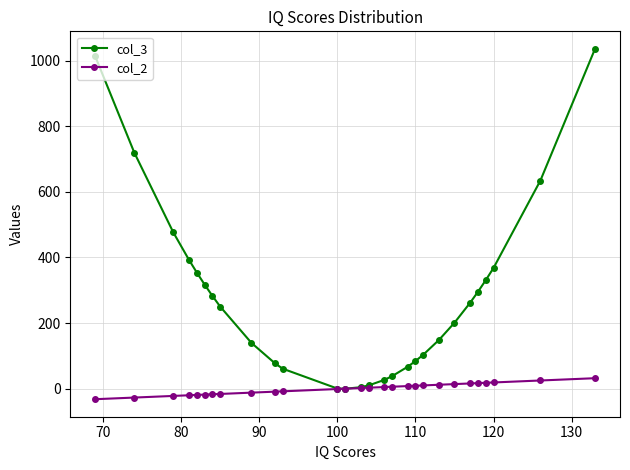

Rank the series by their average value, from lowest to highest.

col_2, col_3